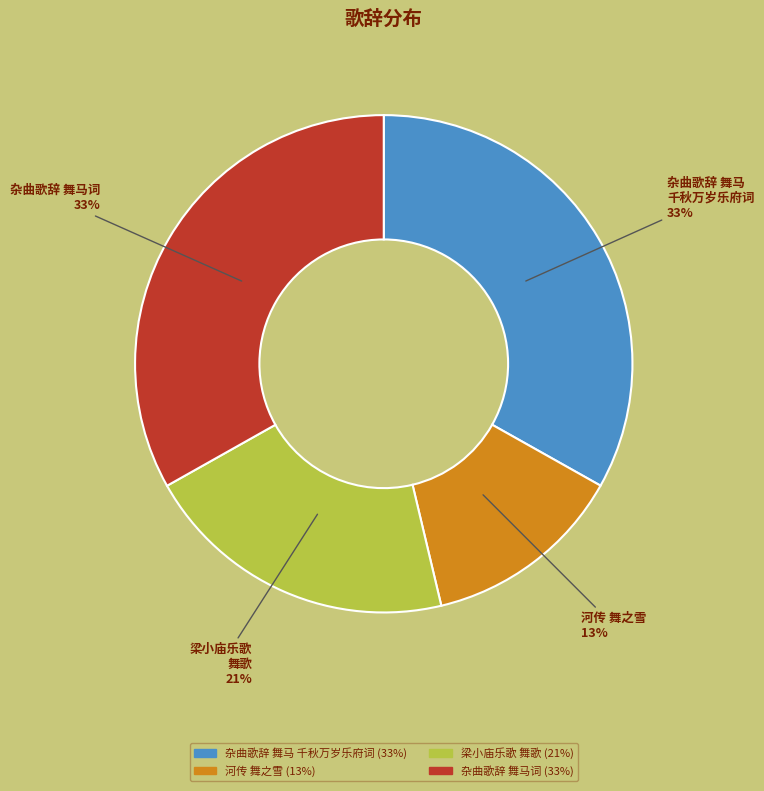

Does any single category account for the majority?

No